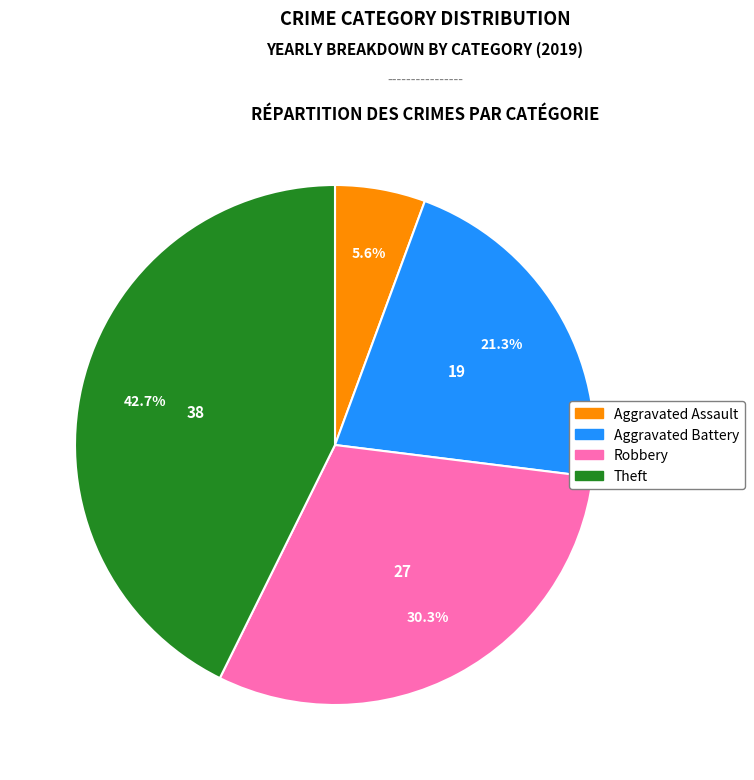

Which has a higher value, Theft or Aggravated Battery?

Theft